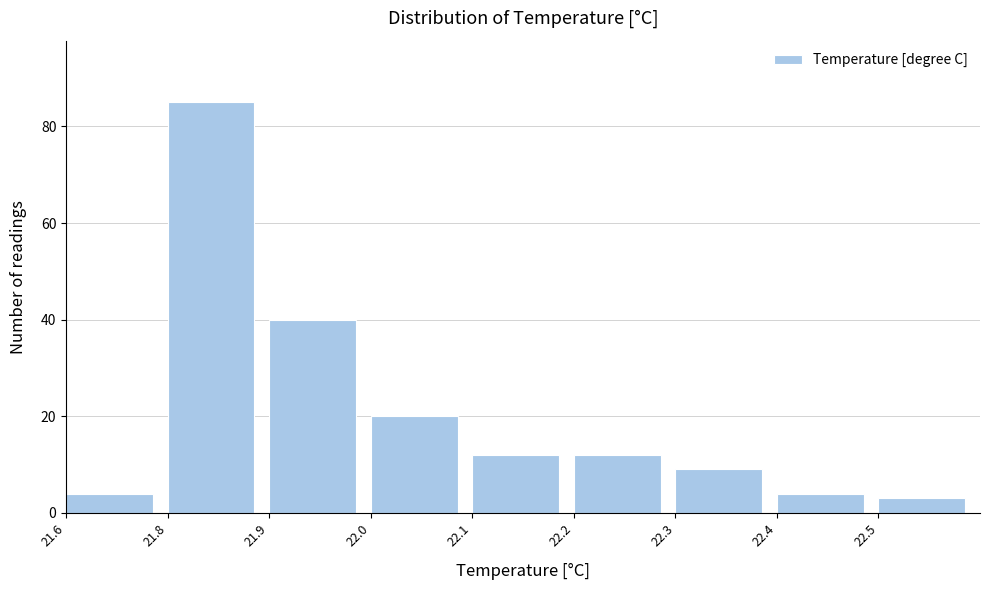

Reading right to left, list all the values displayed in this chart.

3	4	9	12	12	20	40	85	4